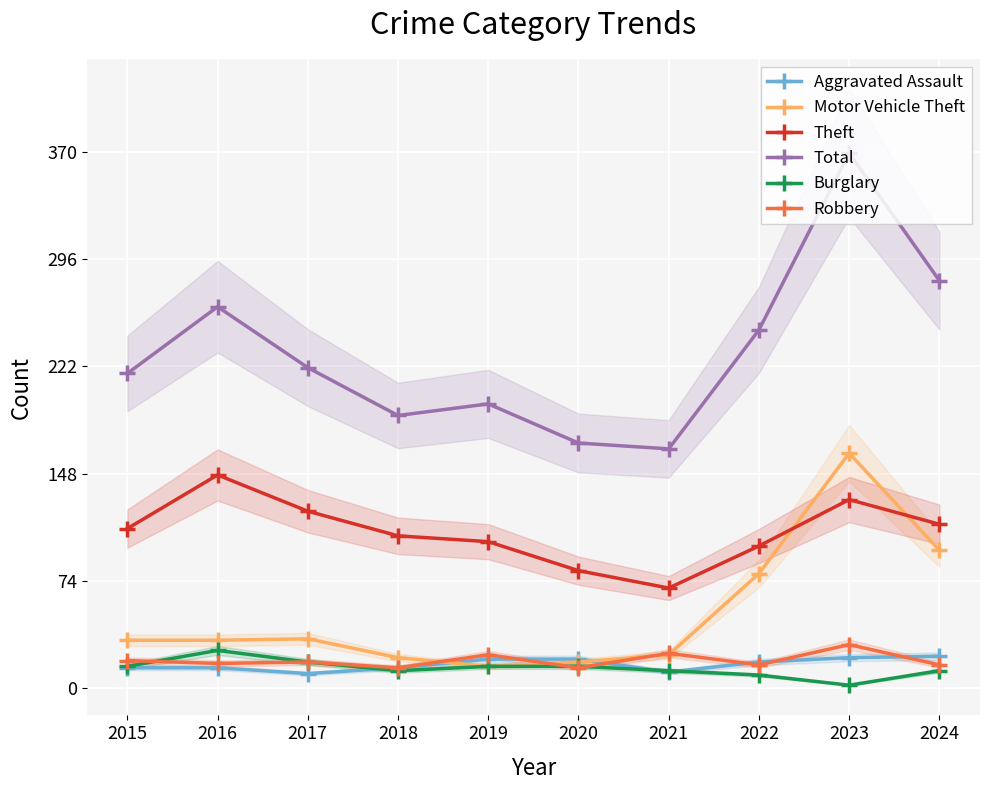

True or false: Burglary has a value of 7 at 2020.

False